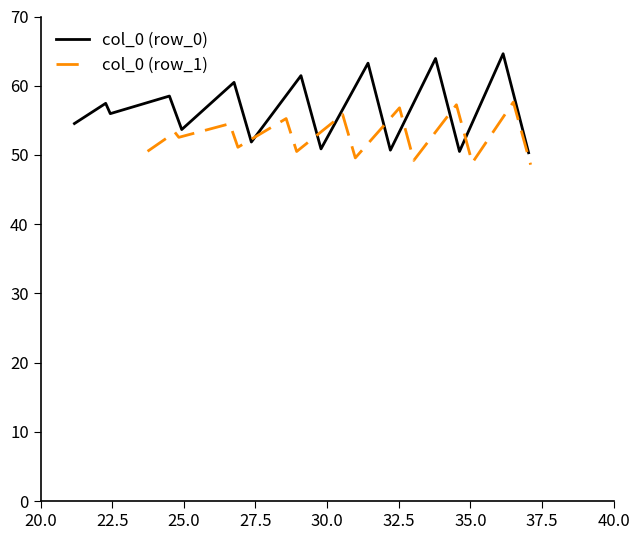

What is the minimum value for col_0 (row_0)?

50.3